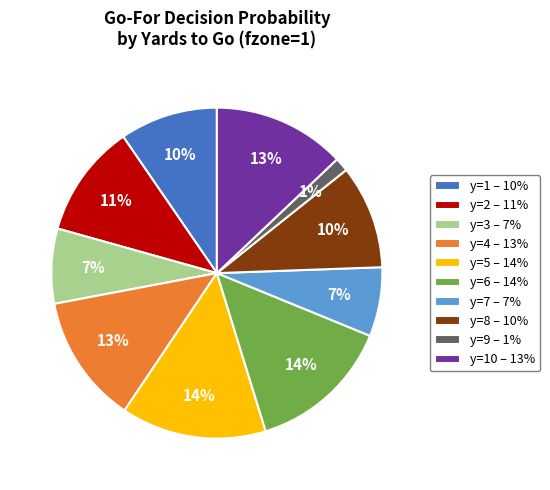

To the nearest percent, what is the difference between the largest and smallest slice percentages?

13%